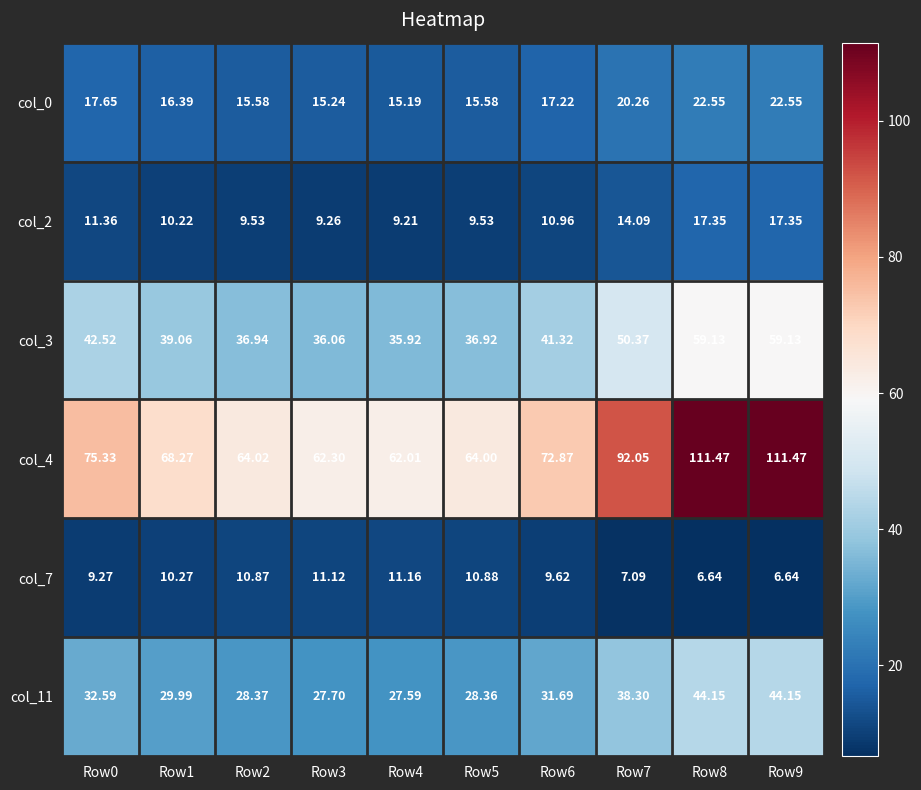

Is the value of col_0 at Row8 greater than the value of col_4 at Row1?

No